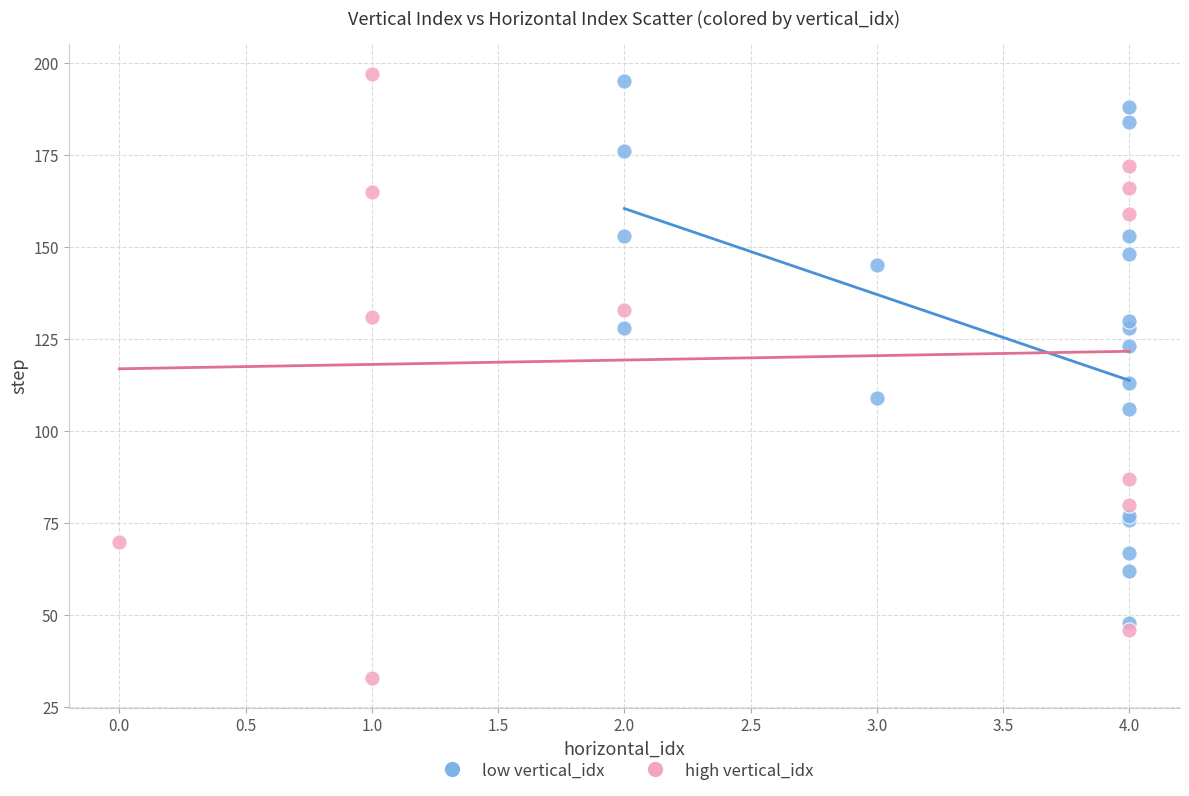

Which series reaches the minimum Y coordinate?

high vertical_idx